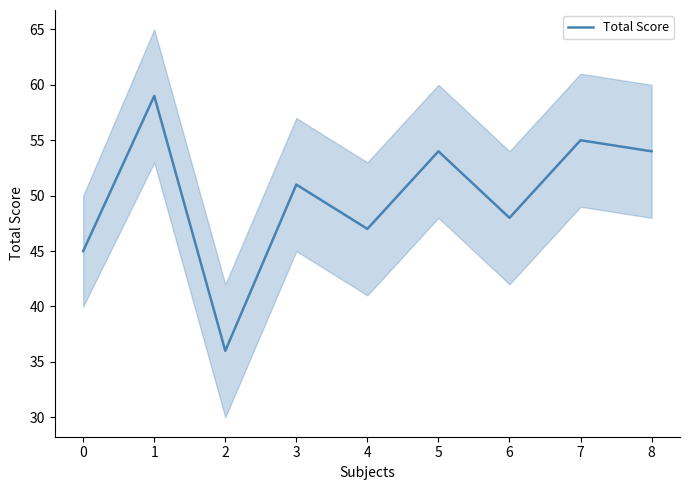

What is the value of the 9th point from the left?

54